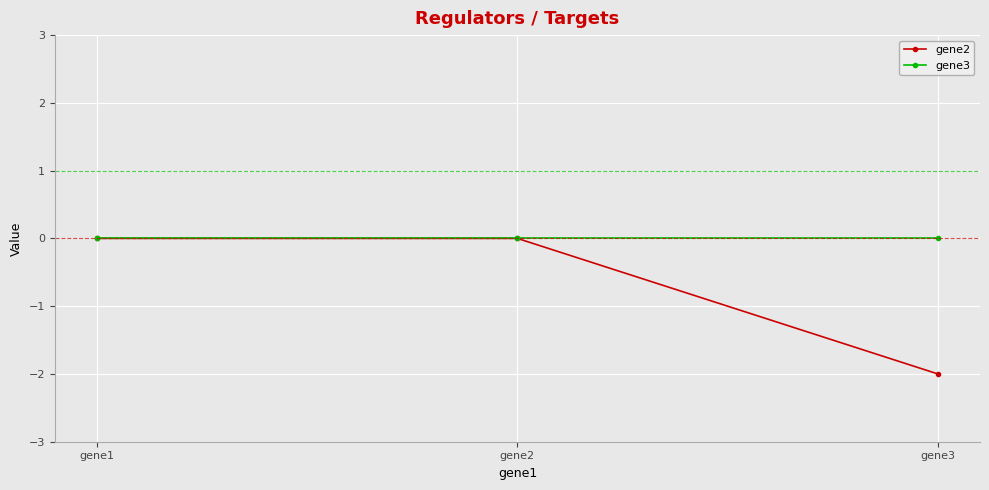

True or false: gene2 has a value of 1 at gene1.

False